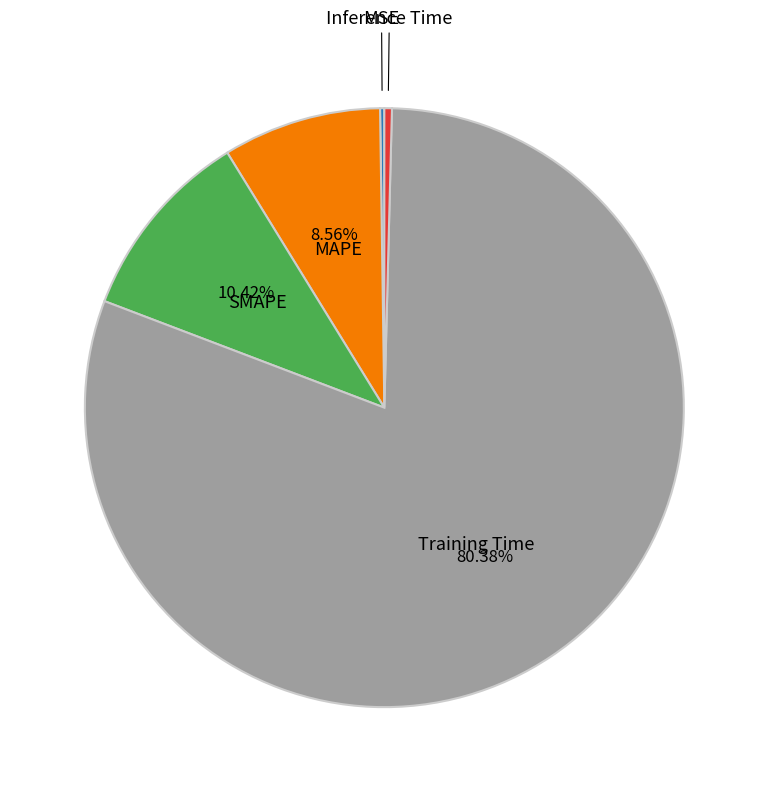

Is there a majority slice in this chart?

Yes